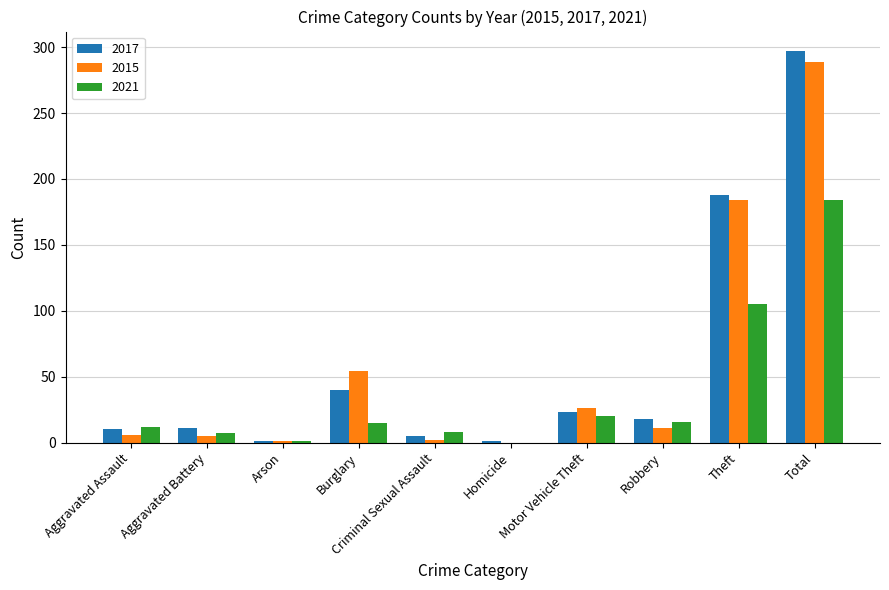

What is the sum of all 2017 values?

594